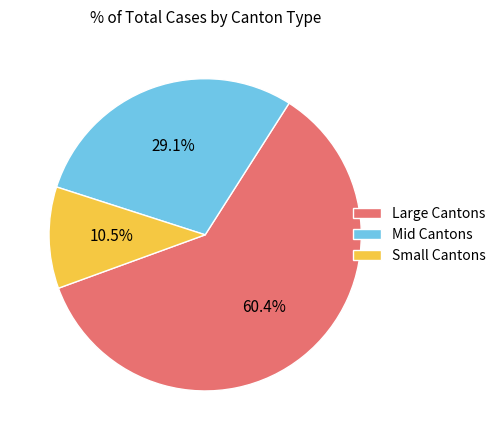

Count the number of slices in the pie.

3